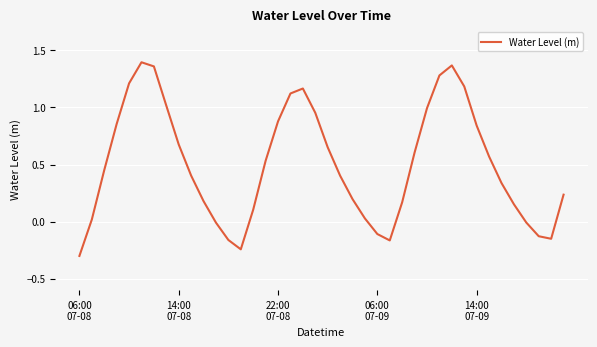

What is the minimum value shown in the chart?

-0.3